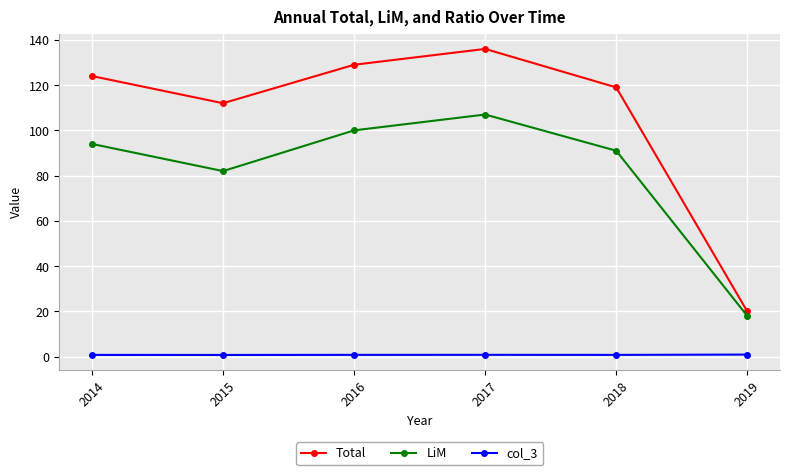

What is the spread (max minus min) of values at 2019?

19.1